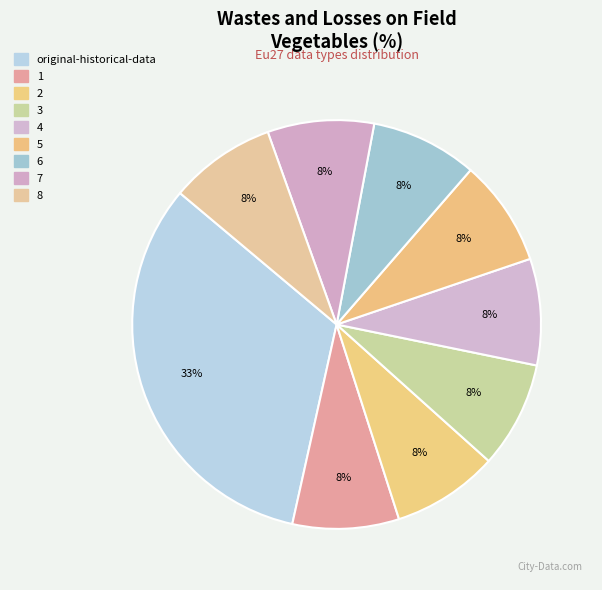

How many segments does this pie chart have?

9